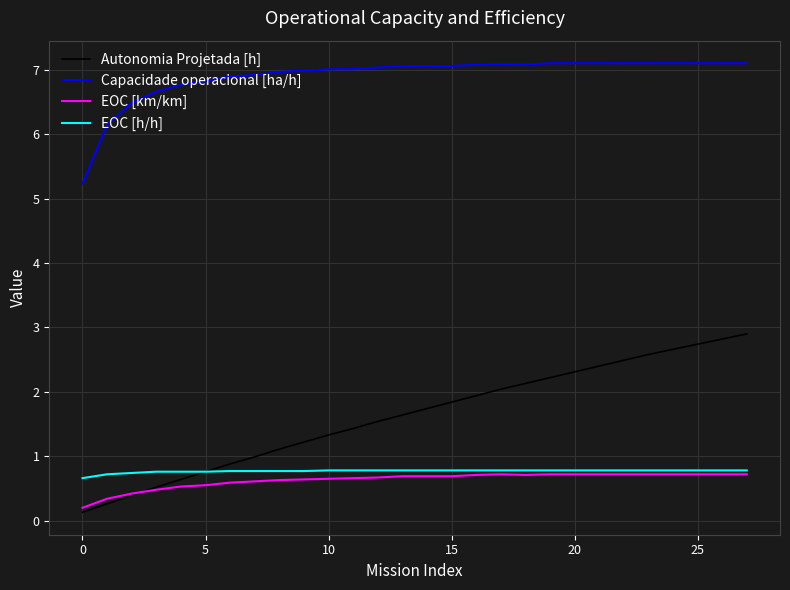

What is the highest value of the EOC [h/h] series?

0.8